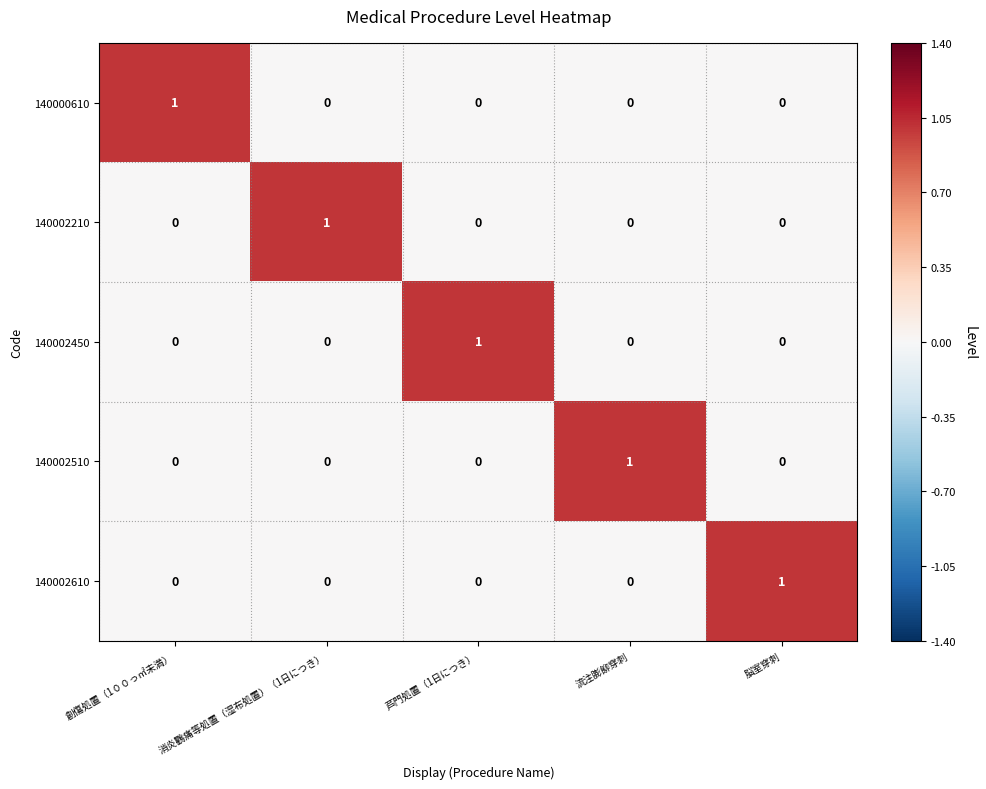

True or false: 140000610 has a value of 0 at 消炎鸜痛等処置（湿布処置）（1日につき）.

True